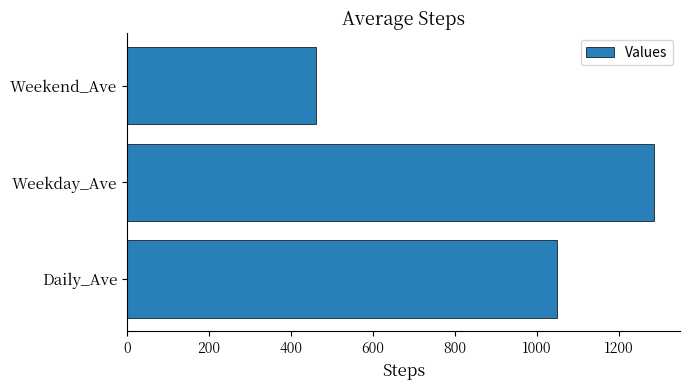

What is the average value?

931.6